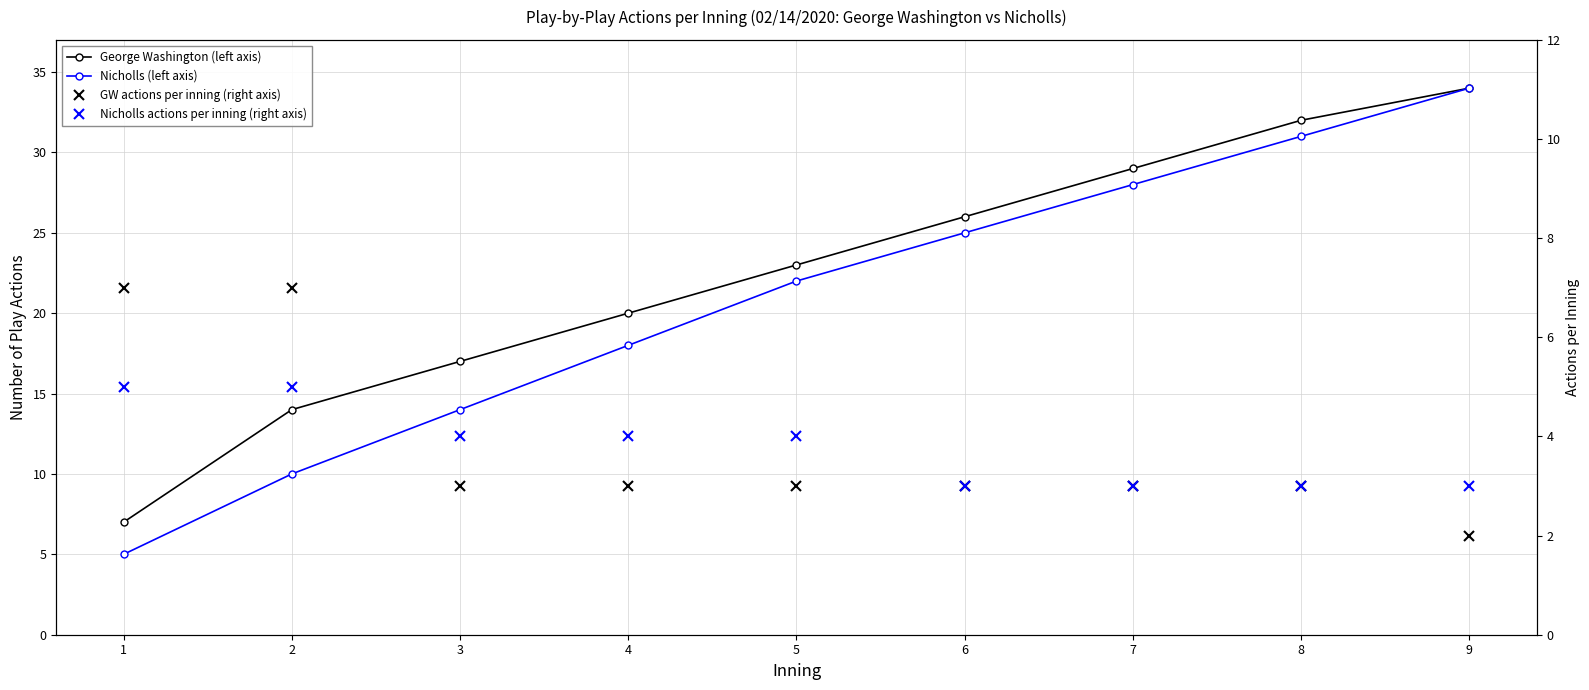

What are all the series names shown in the legend?

George Washington (left axis), Nicholls (left axis), GW actions per inning (right axis), Nicholls actions per inning (right axis)